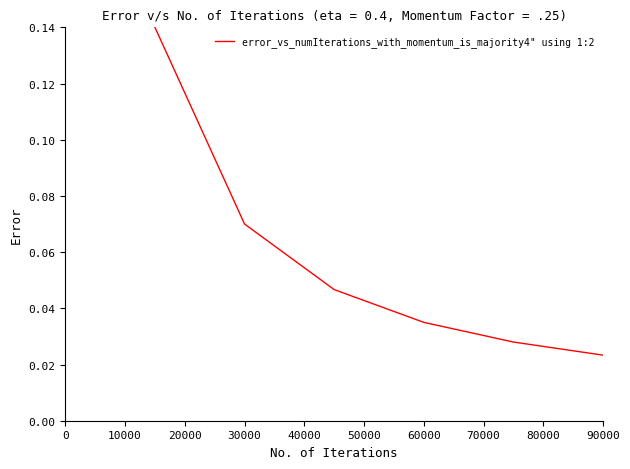

Does the chart display data point markers on the line(s)?

No